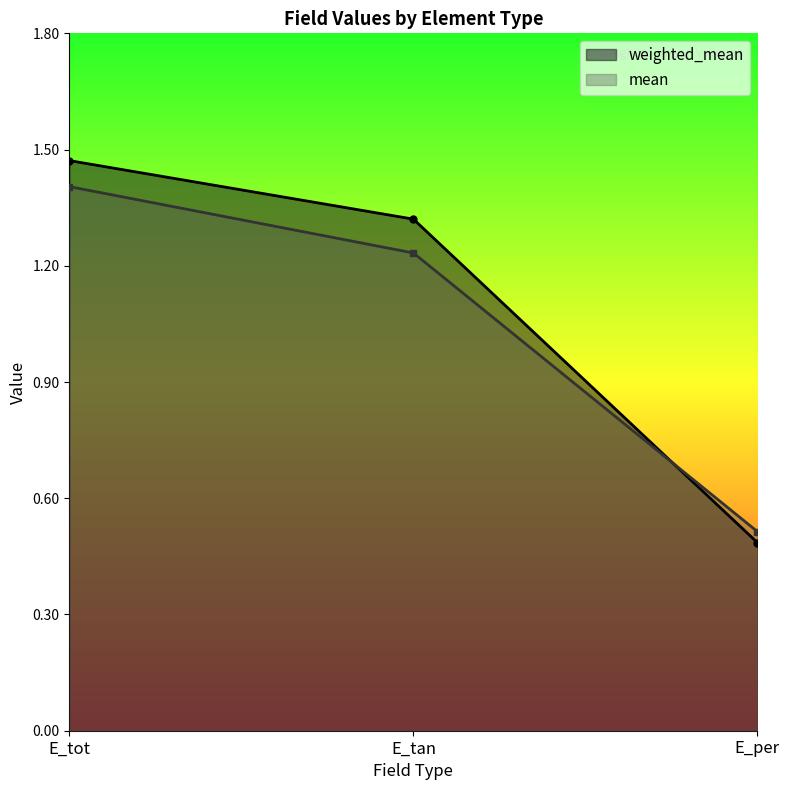

Reading left to right, extract all data points from this chart.

weighted_mean: 1.5	1.3	0.5
mean: 1.4	1.2	0.5